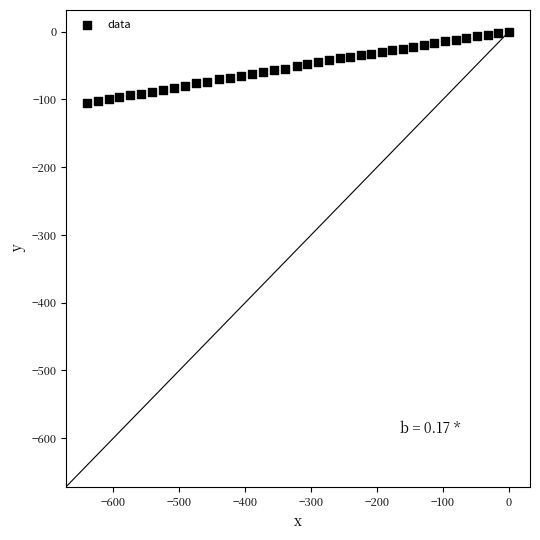

What is the range of X values (max minus min)?

639.6